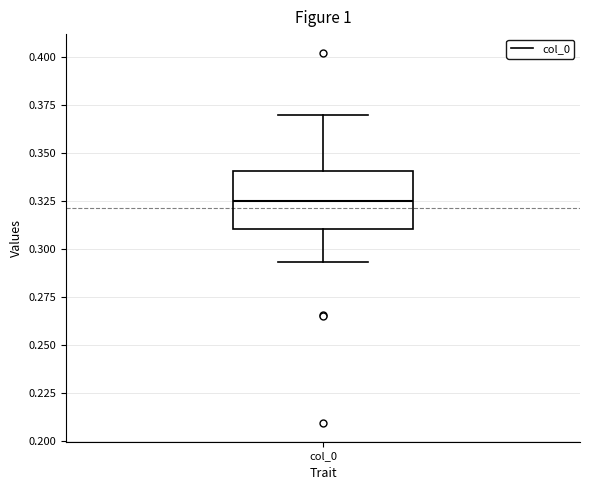

Where does the upper whisker of the box for col_0 end on the y-axis? The values are not printed on the chart, so give them approximately, as read against the axis.

0.370